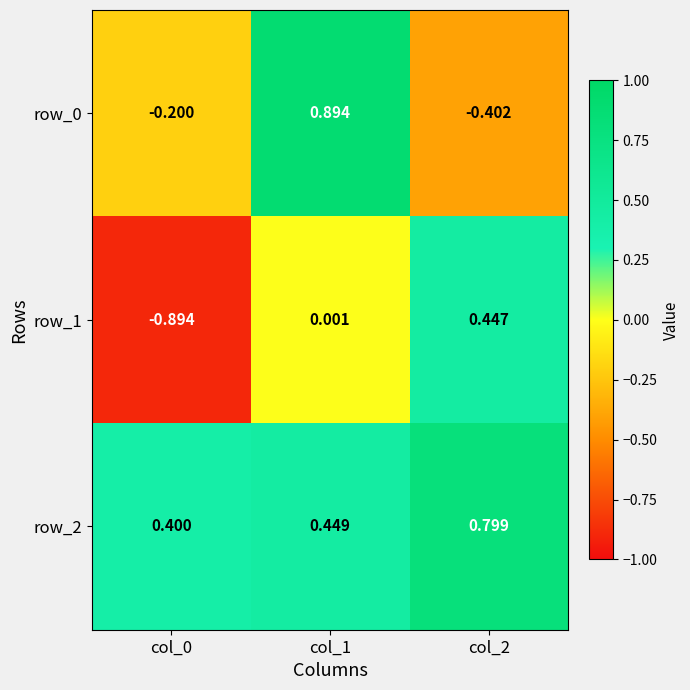

Is the value of row_0 at col_0 greater than the value of row_2 at col_1?

No